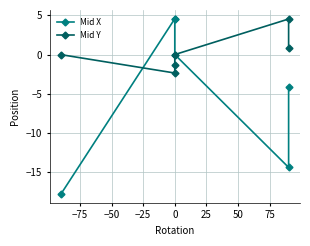

How many data points in Mid X are less than 0?

3